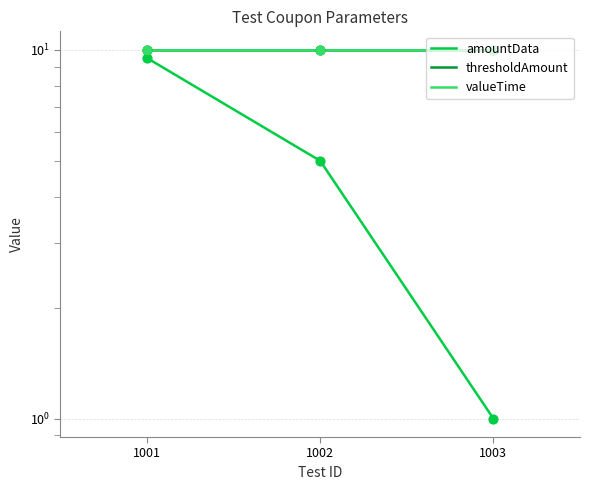

Is the value of valueTime at 1003 greater than the value of thresholdAmount at 1001?

No